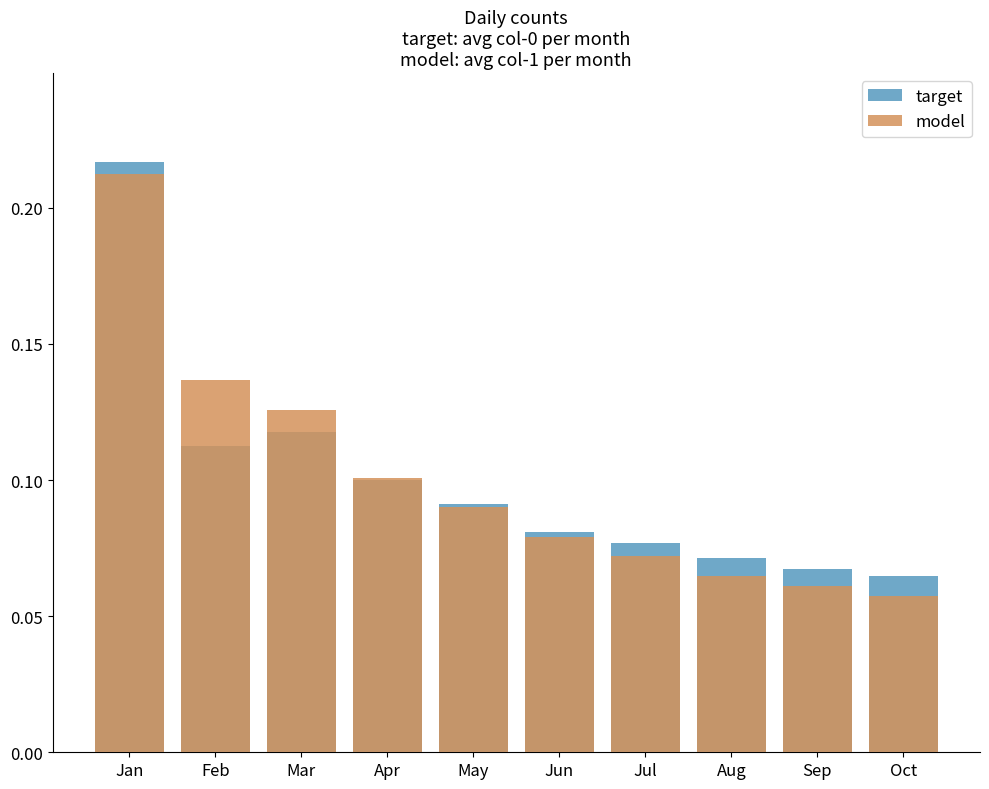

At which category is the sum across all series the highest?

Jan